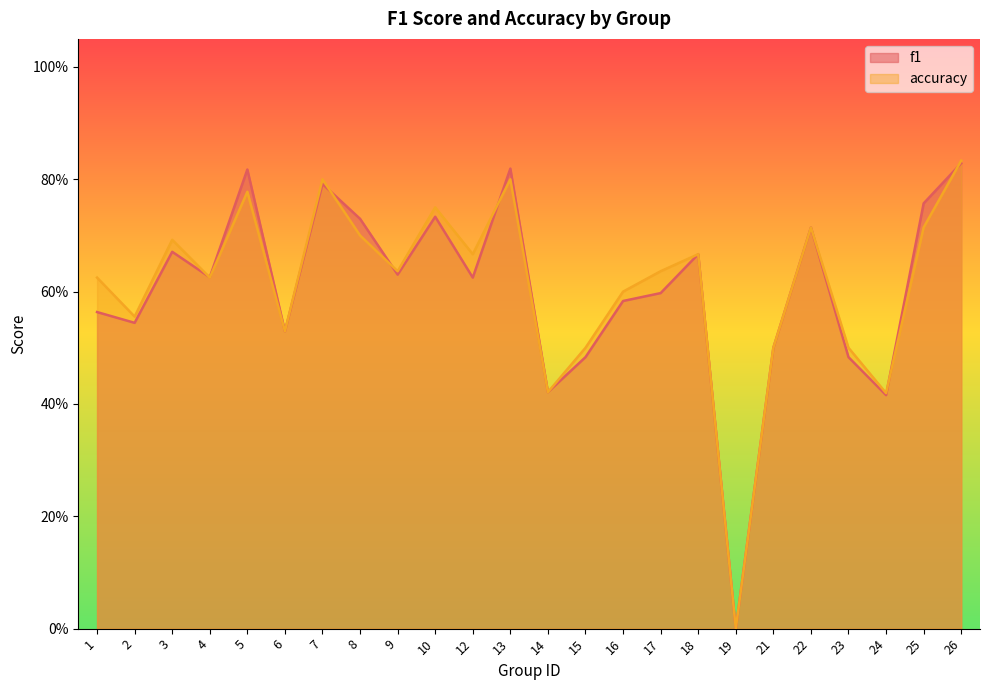

What is the total value across all series at 10?

1.5